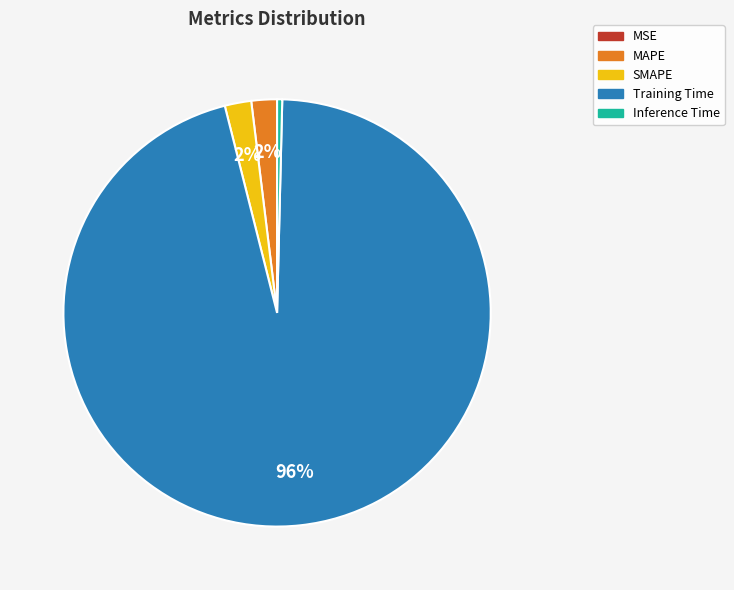

Is the sum of SMAPE and Inference Time greater than half?

No